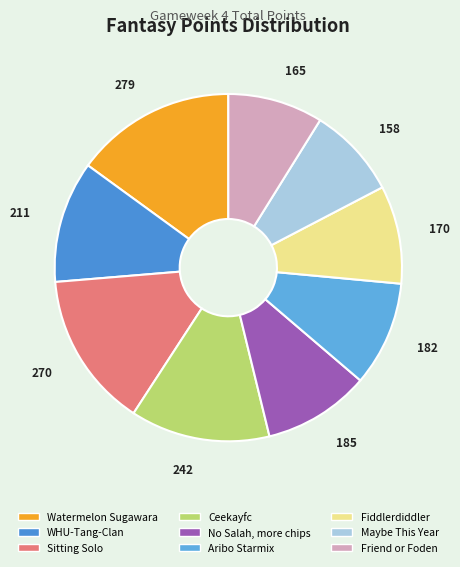

What is the change in value from WHU-Tang-Clan to Friend or Foden?

-46